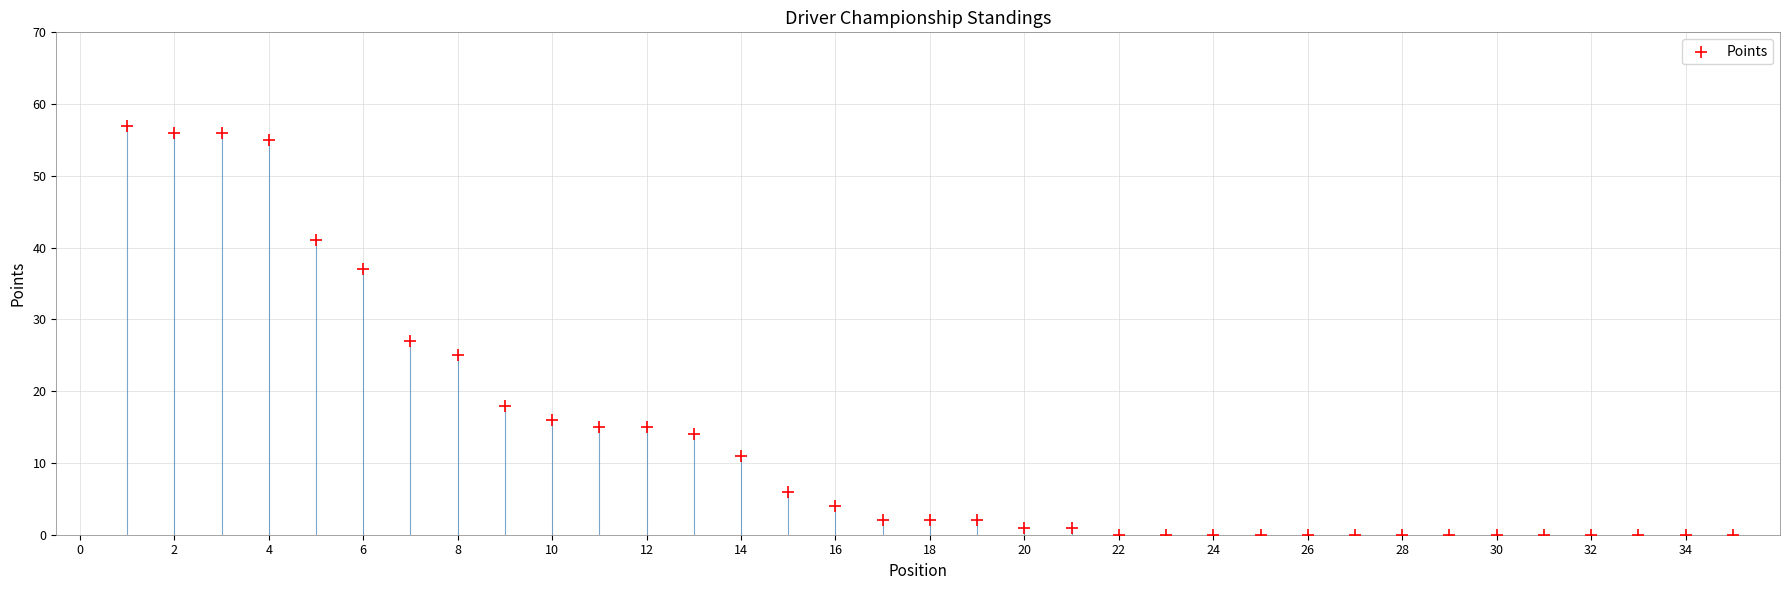

What is the range of X values (max minus min)?

34